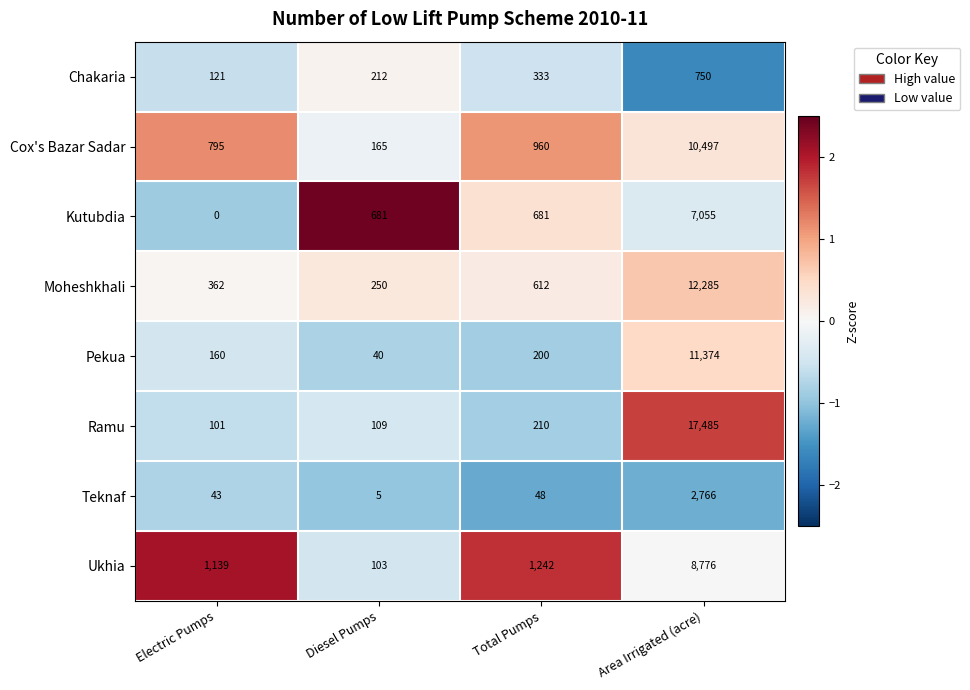

True or false: Ukhia has a value of 103 at Diesel Pumps.

True